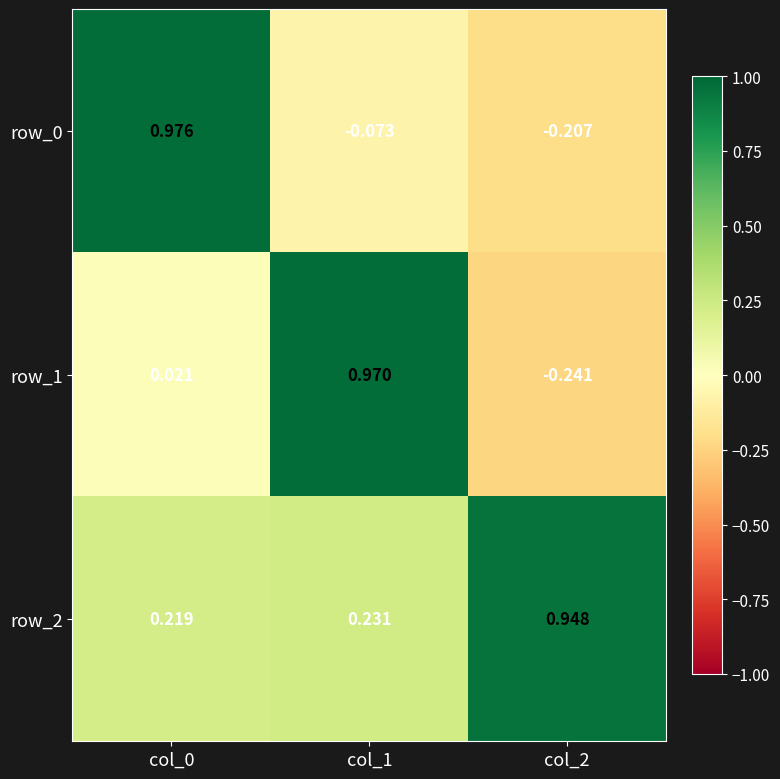

Is the value of row_1 at col_2 greater than the value of row_0 at col_1?

No